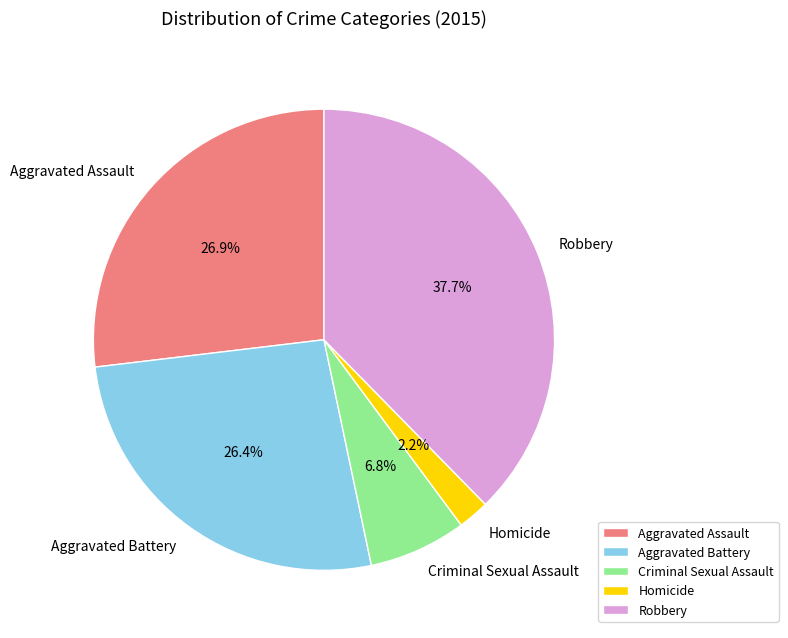

How many slices are in this pie chart?

5